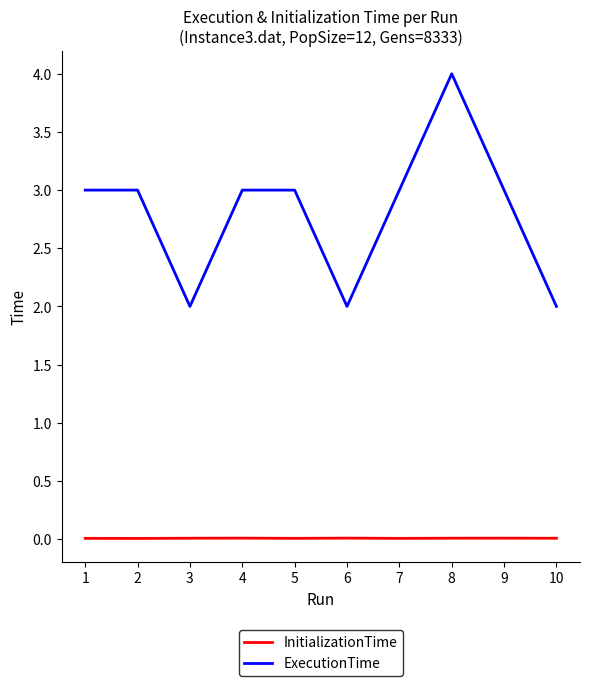

Does the chart have visible grid lines?

No